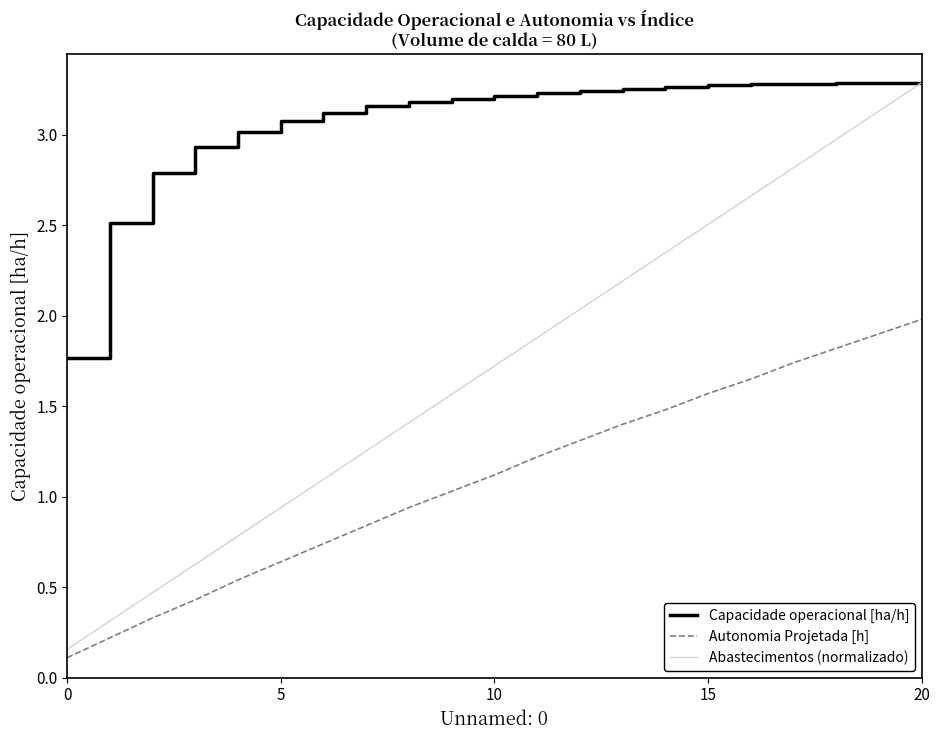

Which series has the widest spread of values?

Abastecimentos (normalizado)